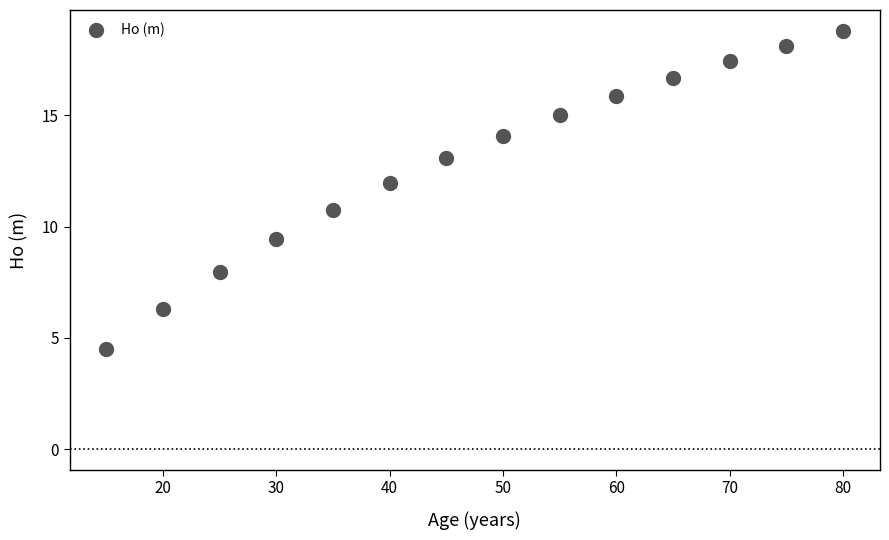

What is the range of Y values (max minus min)?

14.3